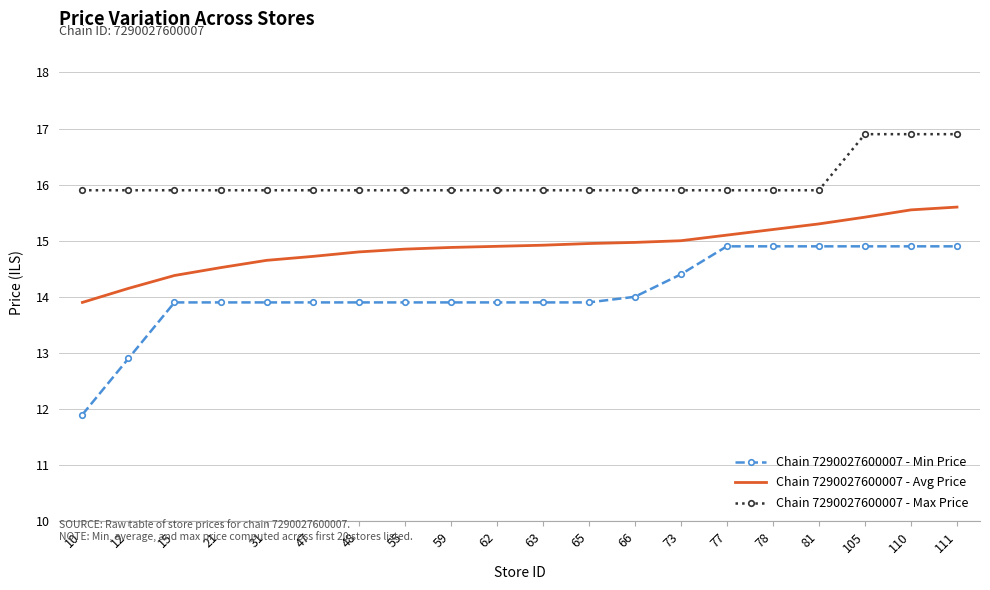

What are all the series names shown in the legend?

Chain 7290027600007 - Min Price, Chain 7290027600007 - Avg Price, Chain 7290027600007 - Max Price